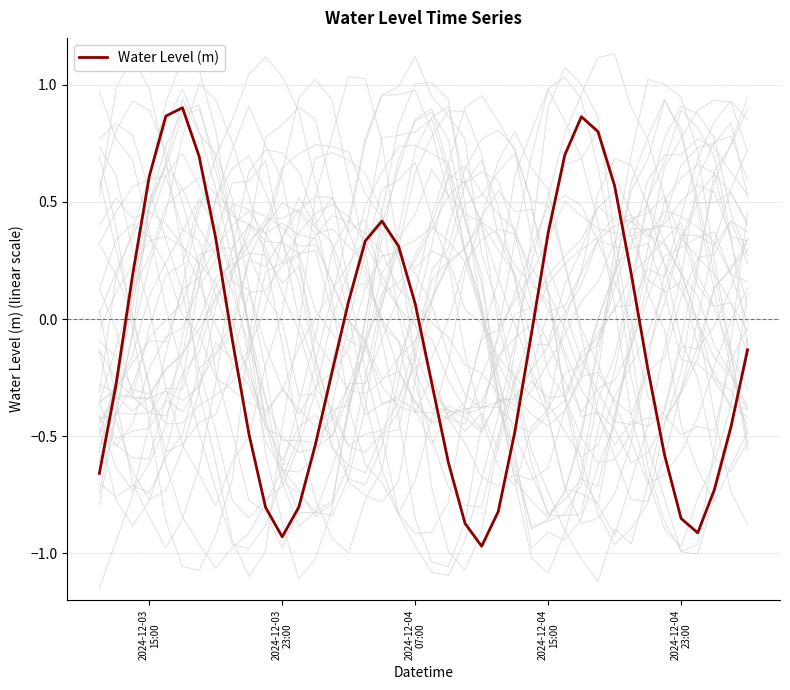

Reading right to left, what are all the values shown in this chart?

-0.1	-0.5	-0.7	-0.9	-0.9	-0.6	-0.2	0.2	0.6	0.8	0.9	0.7	0.4	-0.1	-0.5	-0.8	-1.0	-0.9	-0.6	-0.3	0.1	0.3	0.4	0.3	0.1	-0.2	-0.5	-0.8	-0.9	-0.8	-0.5	-0.1	0.3	0.7	0.9	0.9	0.6	0.2	-0.3	-0.7